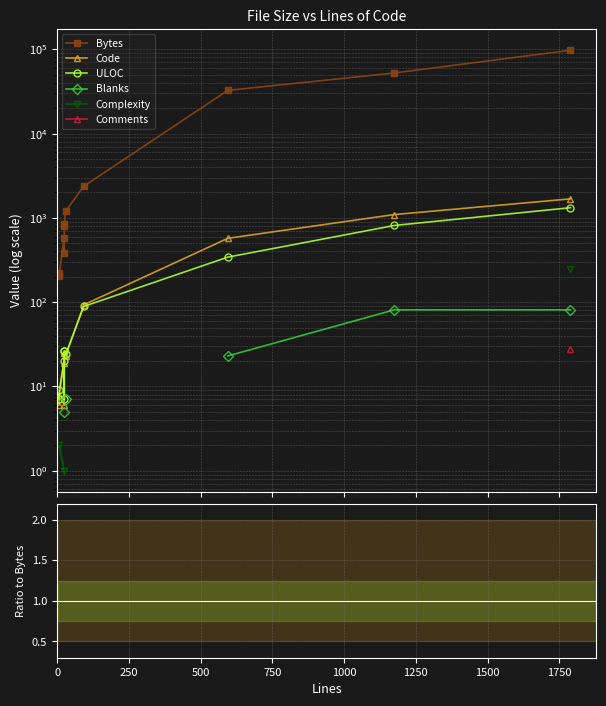

How many lines are shown in the chart?

6